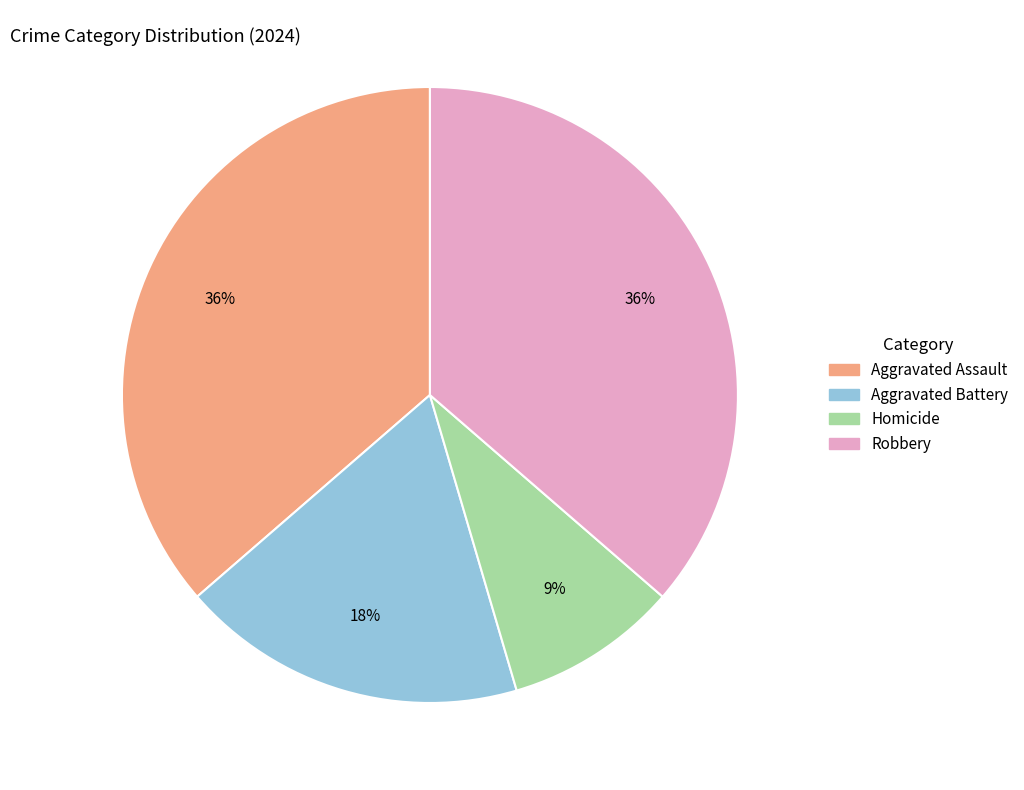

True or false: Aggravated Assault accounts for 36% of the total.

True